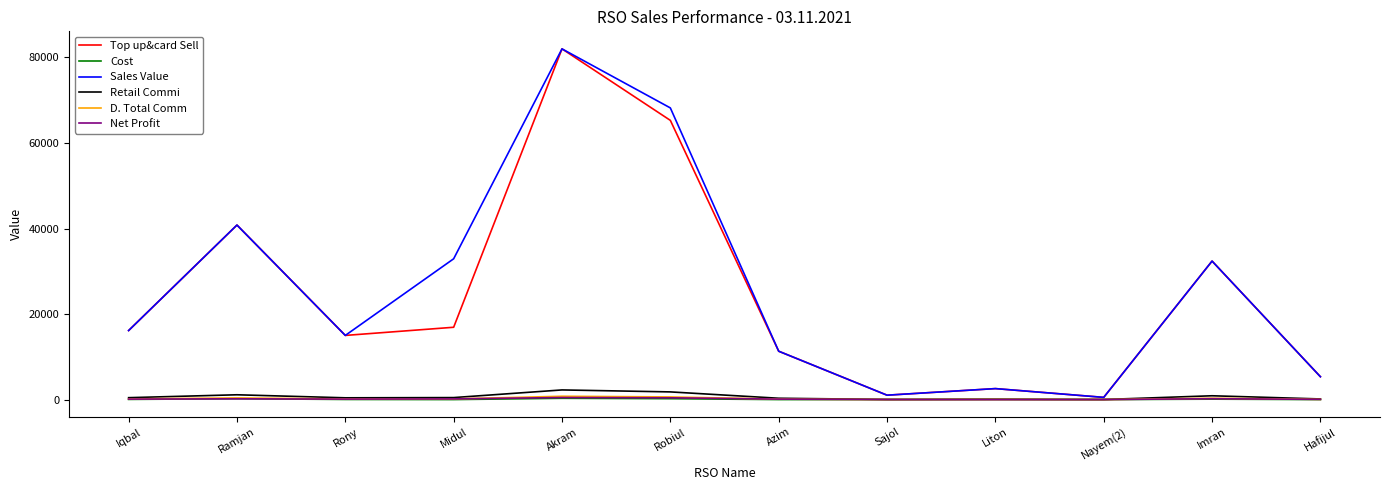

What is the difference between the Top up&card Sell values at Azim and Nayem(2)?

10794.0